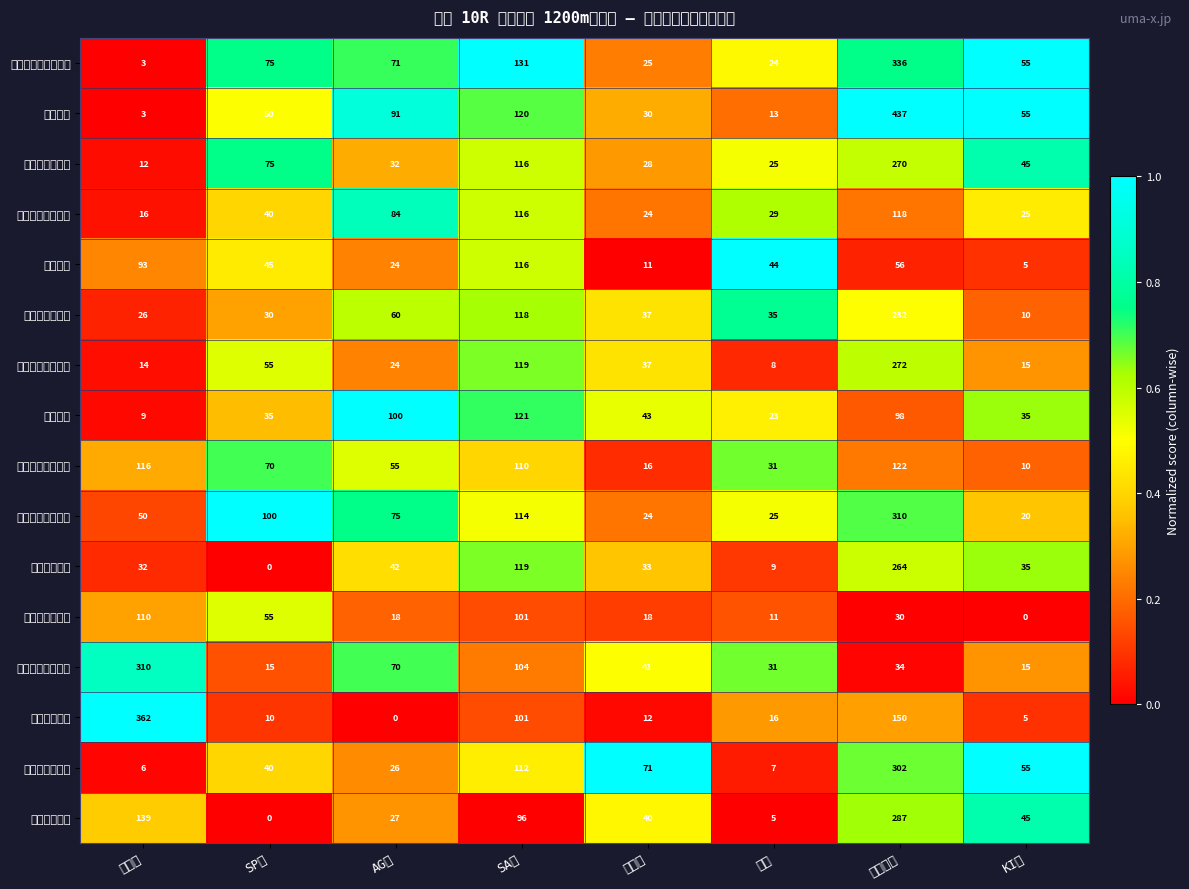

Rank the categories by モルゲンロート value from highest to lowest.

賞金平均, SA値, AG値, 馬連率, 戦数, SP値, オッズ, KI値